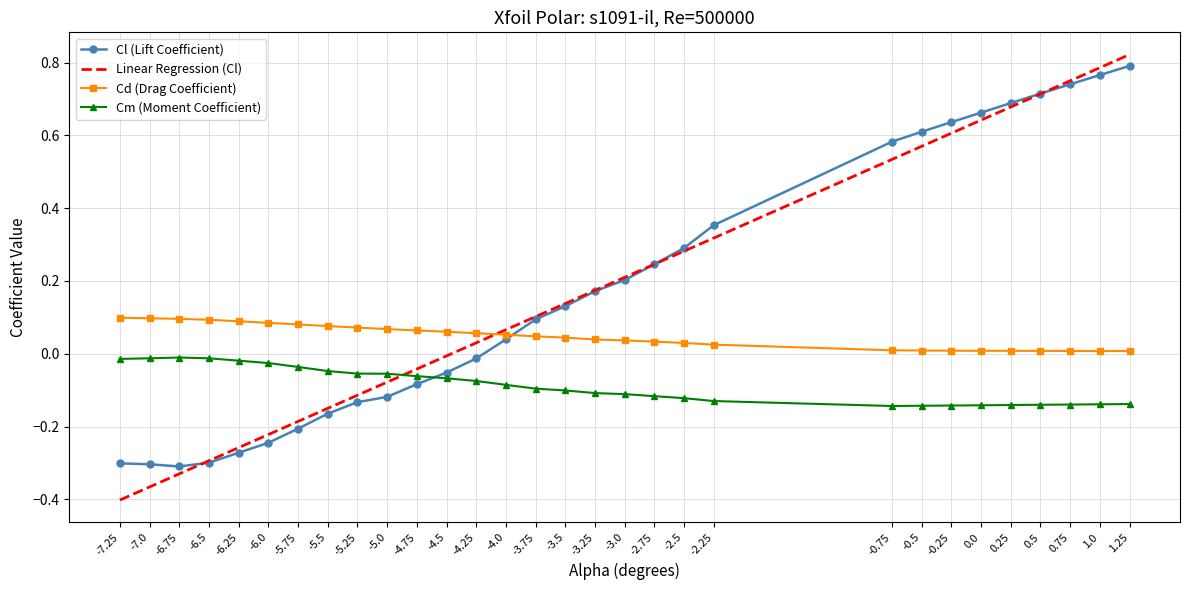

How many intersections are there between Cl (Lift Coefficient) and Cm (Moment Coefficient)?

1